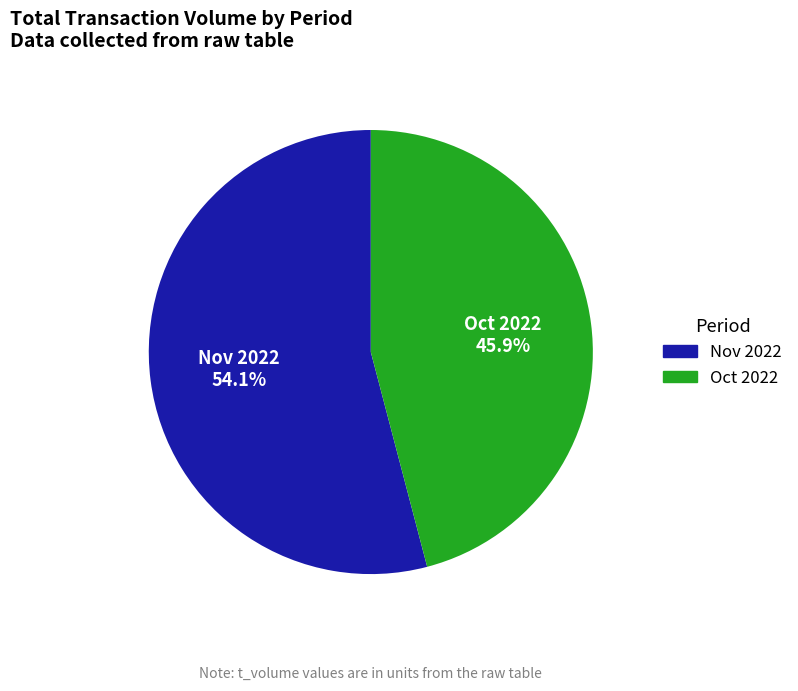

What percentage is NOT represented by Oct 2022?

54.1%